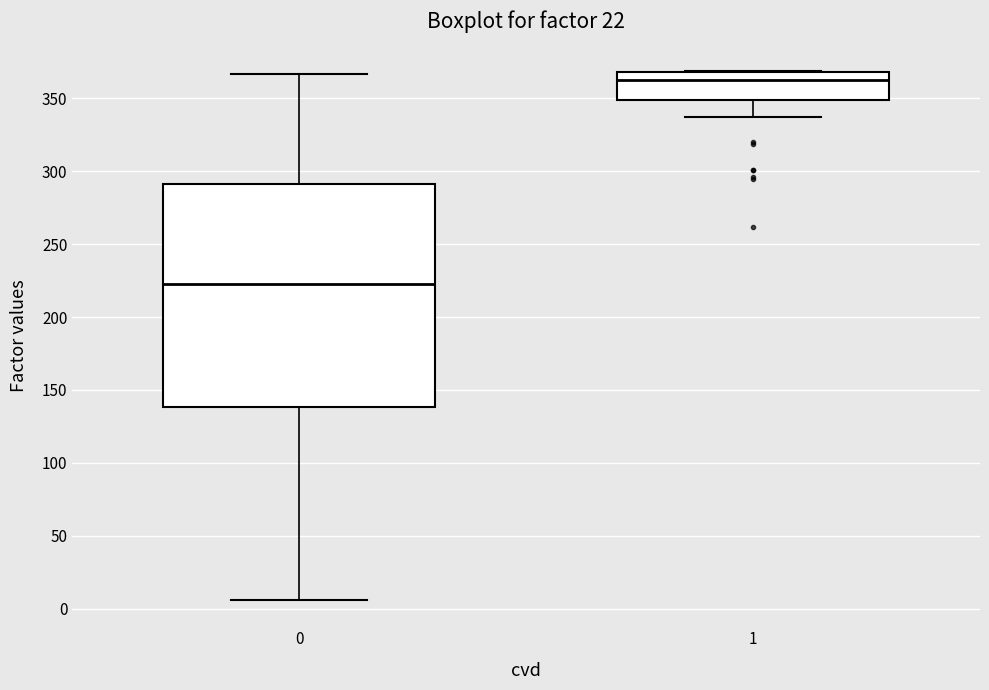

Where is the upper edge of the box at x = 0 on the y-axis? The values are not printed on the chart, so give them approximately, as read against the axis.

290